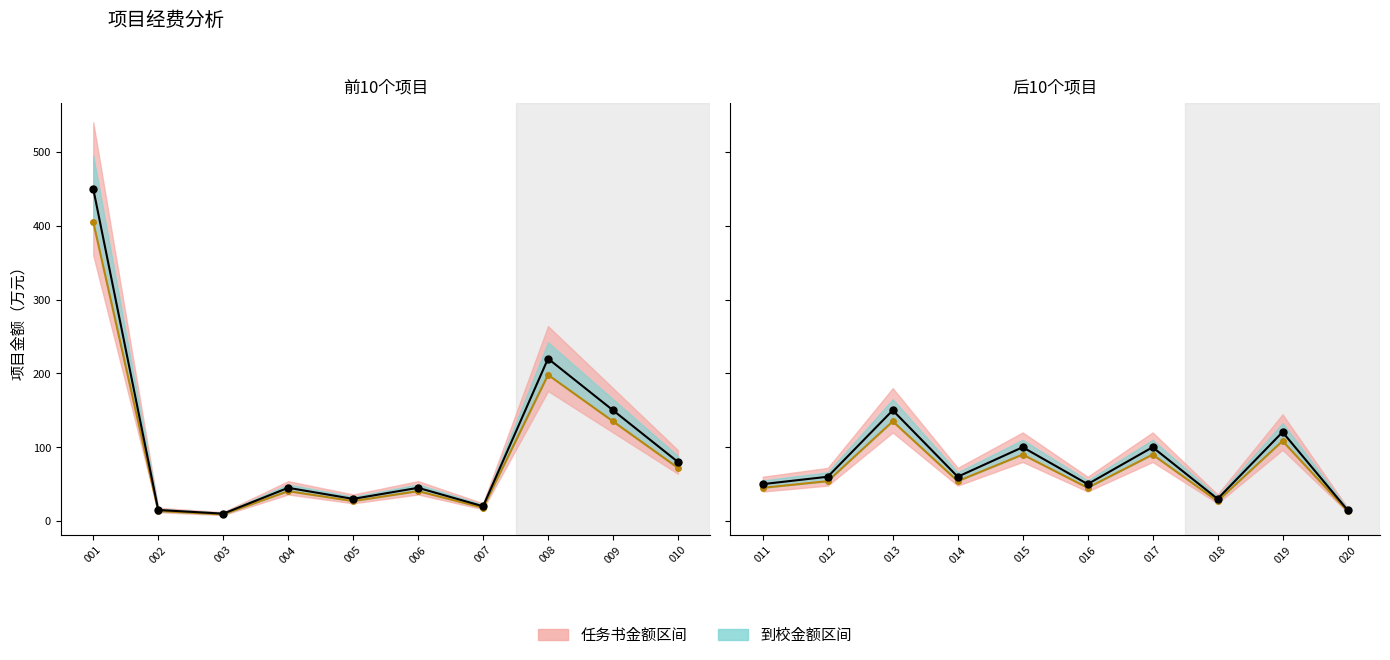

What is the average value of the 任务书金额 series?

73.5